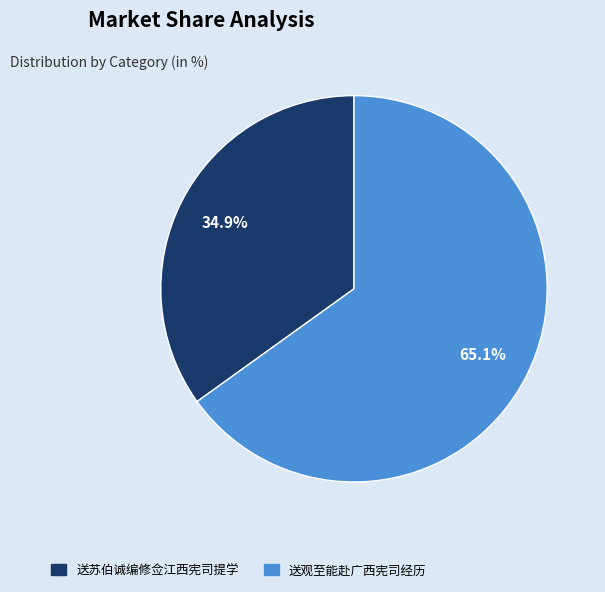

Do 送观至能赴广西宪司经历 and 送苏伯诚编修佥江西宪司提学 together represent more than half of the pie?

Yes